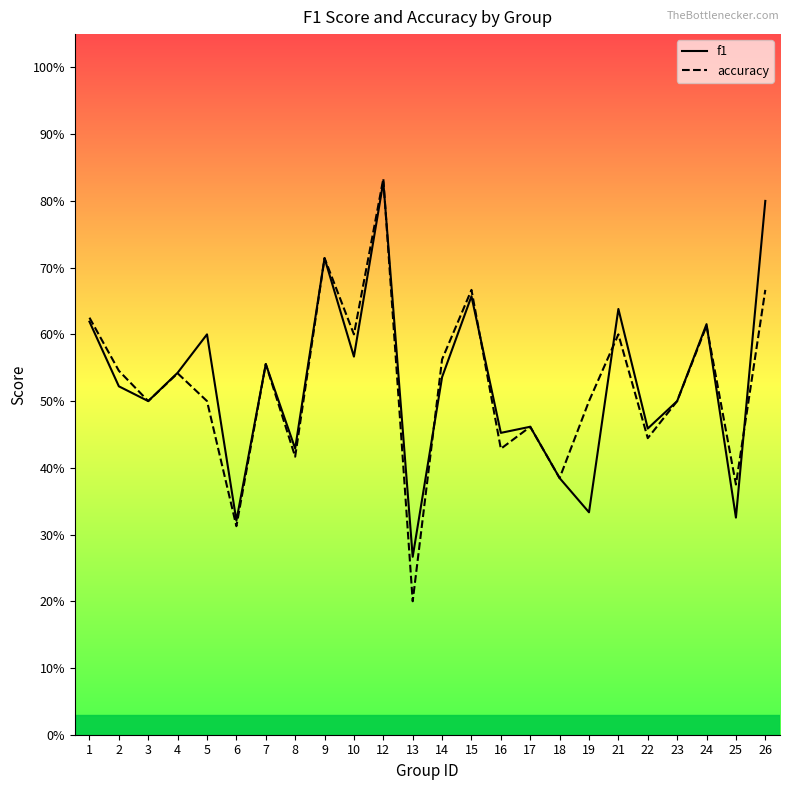

Reading left to right, extract all data points from this chart.

f1: 0.6	0.5	0.5	0.5	0.6	0.3	0.6	0.4	0.7	0.6	0.8	0.3	0.5	0.7	0.5	0.5	0.4	0.3	0.6	0.5	0.5	0.6	0.3	0.8
accuracy: 0.6	0.5	0.5	0.5	0.5	0.3	0.6	0.4	0.7	0.6	0.8	0.2	0.6	0.7	0.4	0.5	0.4	0.5	0.6	0.4	0.5	0.6	0.4	0.7